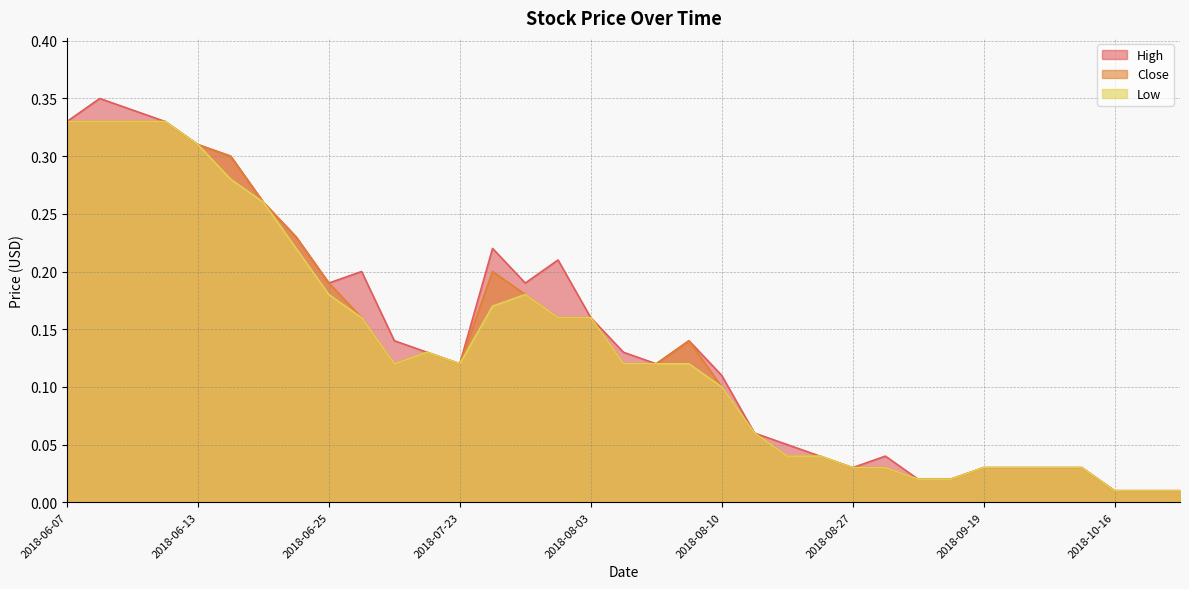

At how many categories does at least one series exceed 0?

35